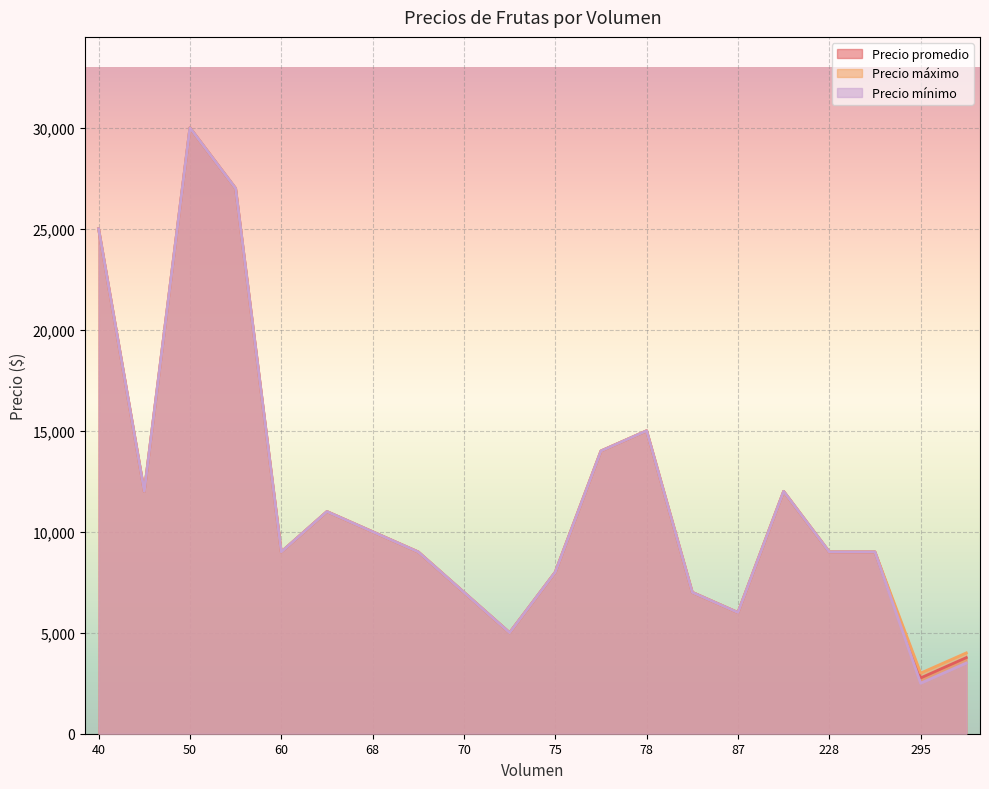

What is the sum of all Precio promedio values?

231530